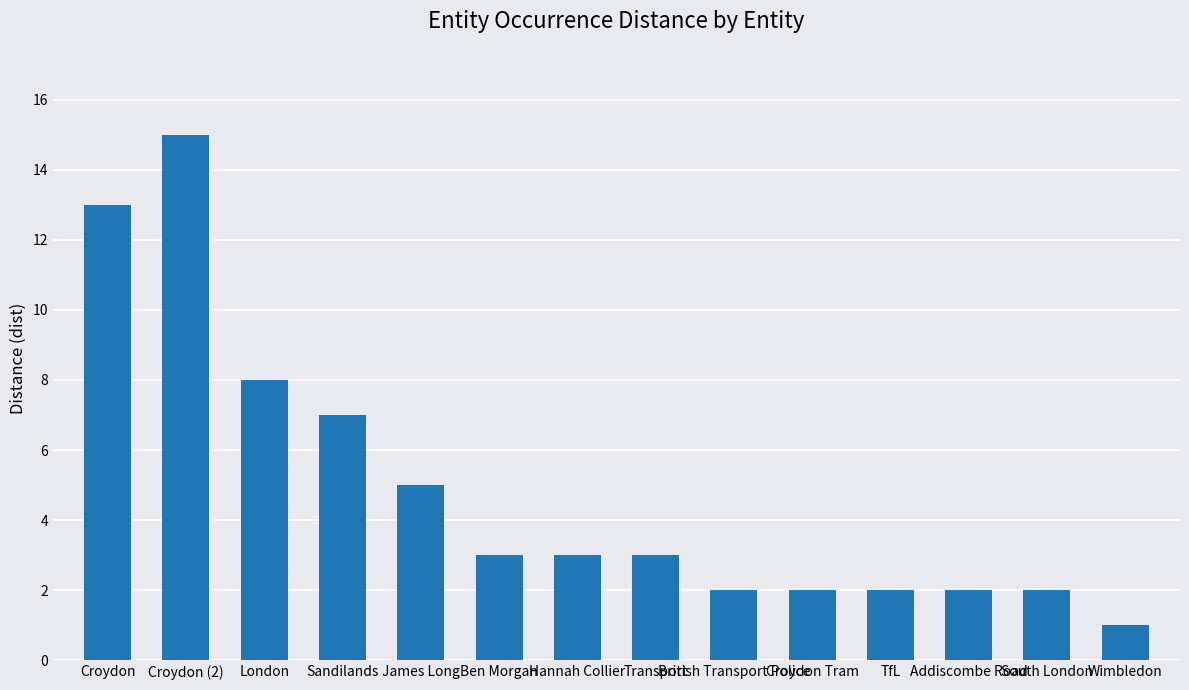

Is it true that the value at Croydon Tram is 4?

False